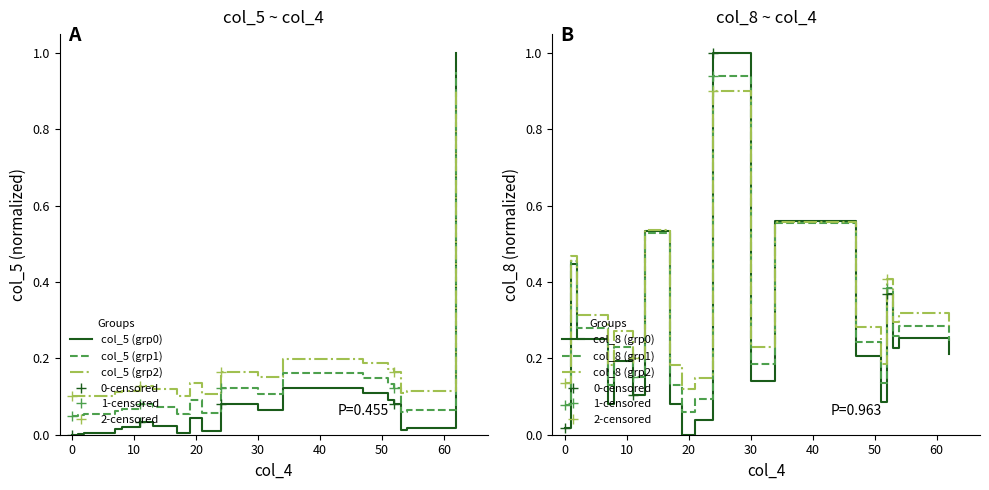

Reading left to right, list all the values displayed in this chart.

col_5: 0.0	0.0	0.0	0.0	0.0	0.0	0.0	0.0	0.0	0.0	0.1	0.1	0.1	0.1	0.1	0.1	0.0	0.0	0.0	1.0
col_8: 0.0	0.4	0.2	0.1	0.2	0.1	0.5	0.1	0.0	0.0	1.0	0.1	0.6	0.2	0.1	0.4	0.2	0.3	0.3	0.2